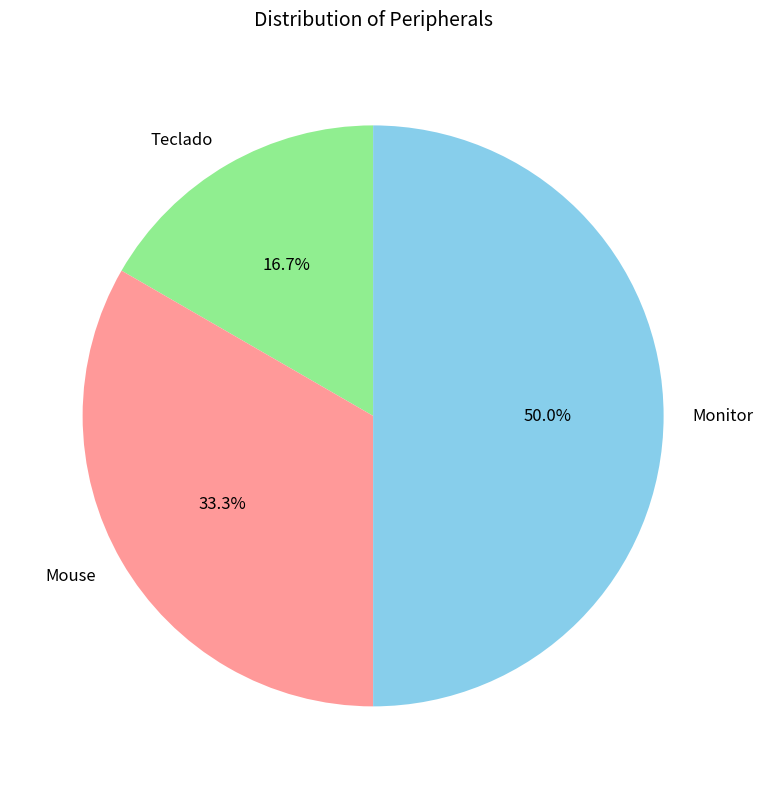

True or false: Mouse accounts for 33% of the total.

True